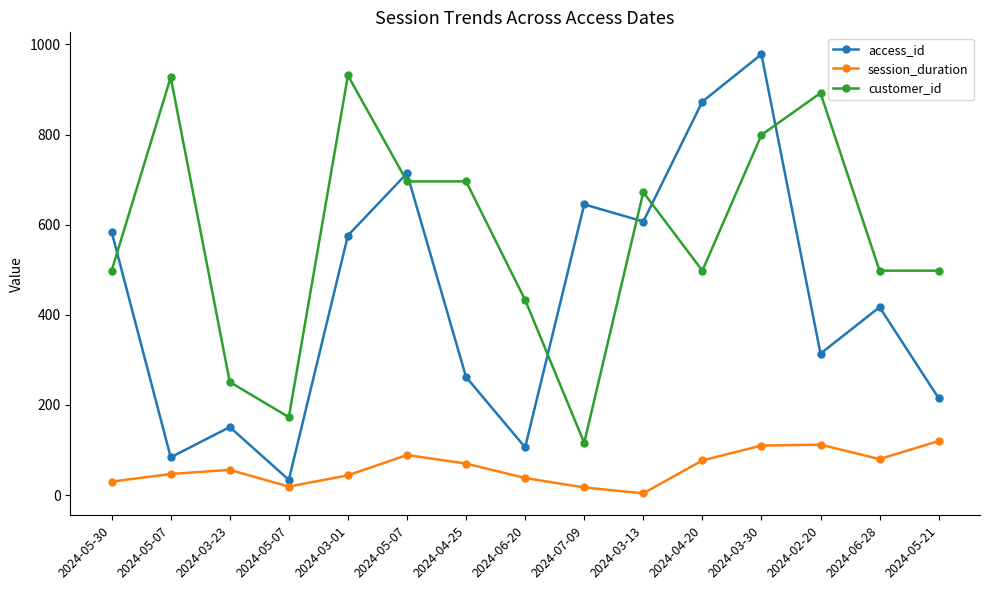

Which label corresponds to the largest value in the chart?

2024-03-30